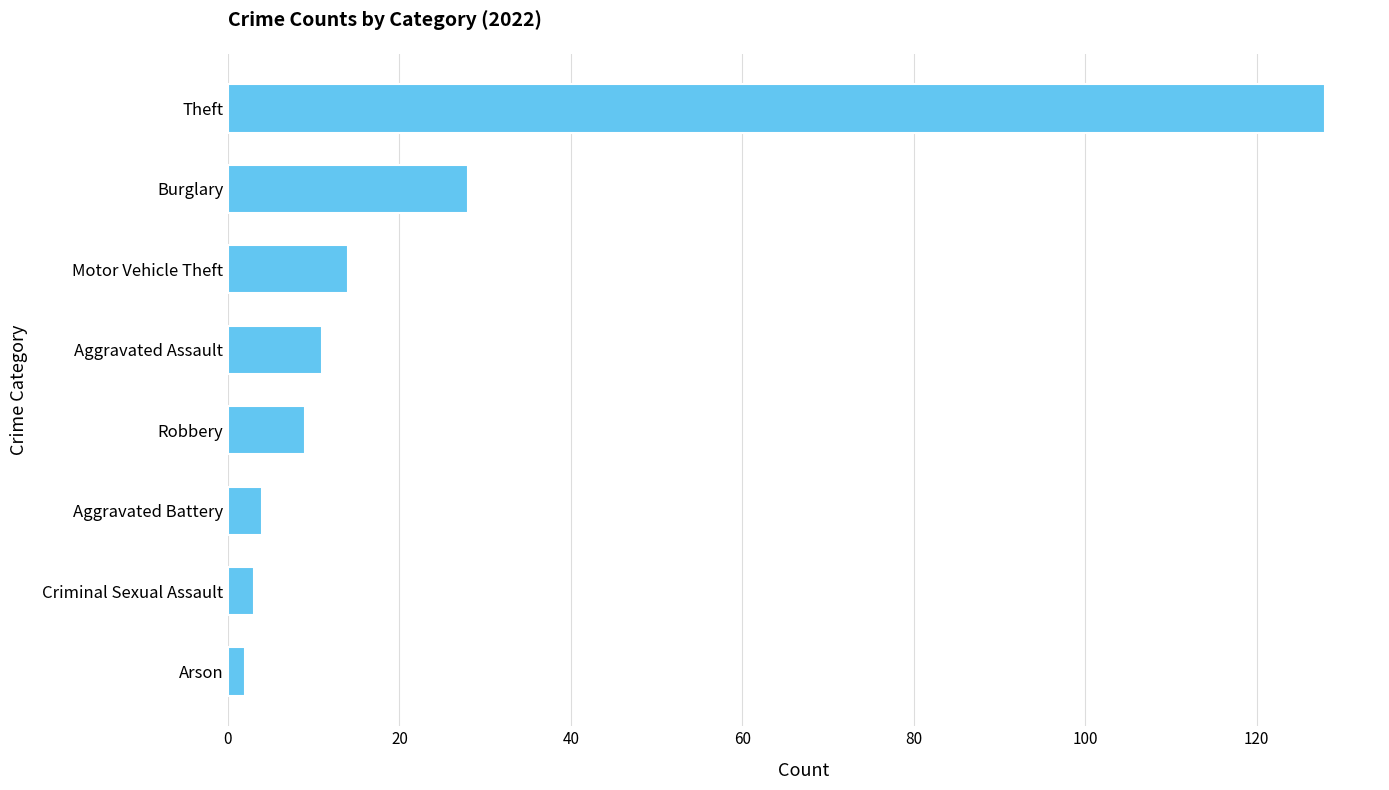

True or false: the data shows 28 at Burglary.

True